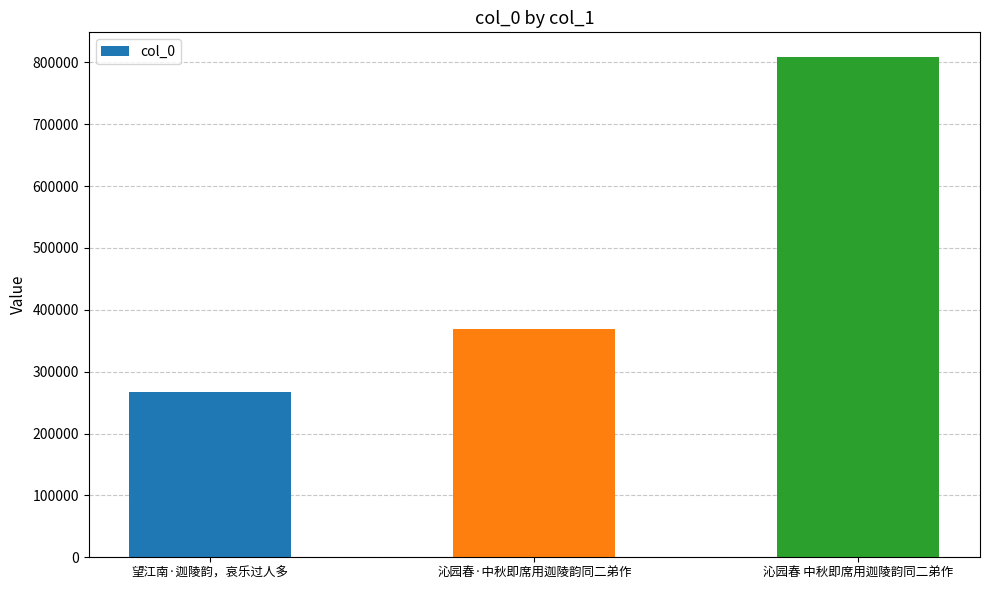

What is the value of the 2nd bar from the left?

368954